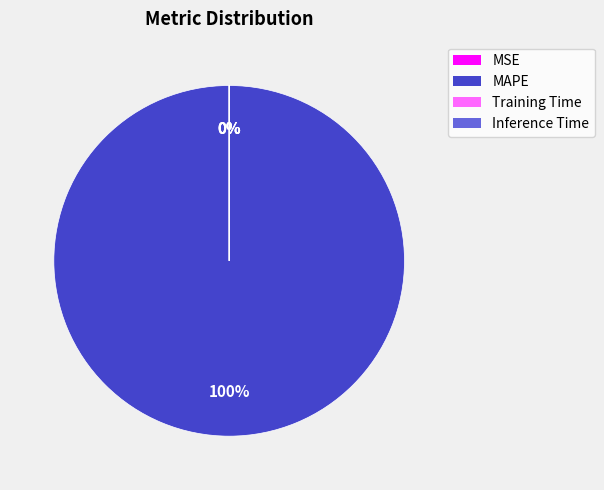

To the nearest percent, what is the combined percentage of MSE and MAPE?

100%